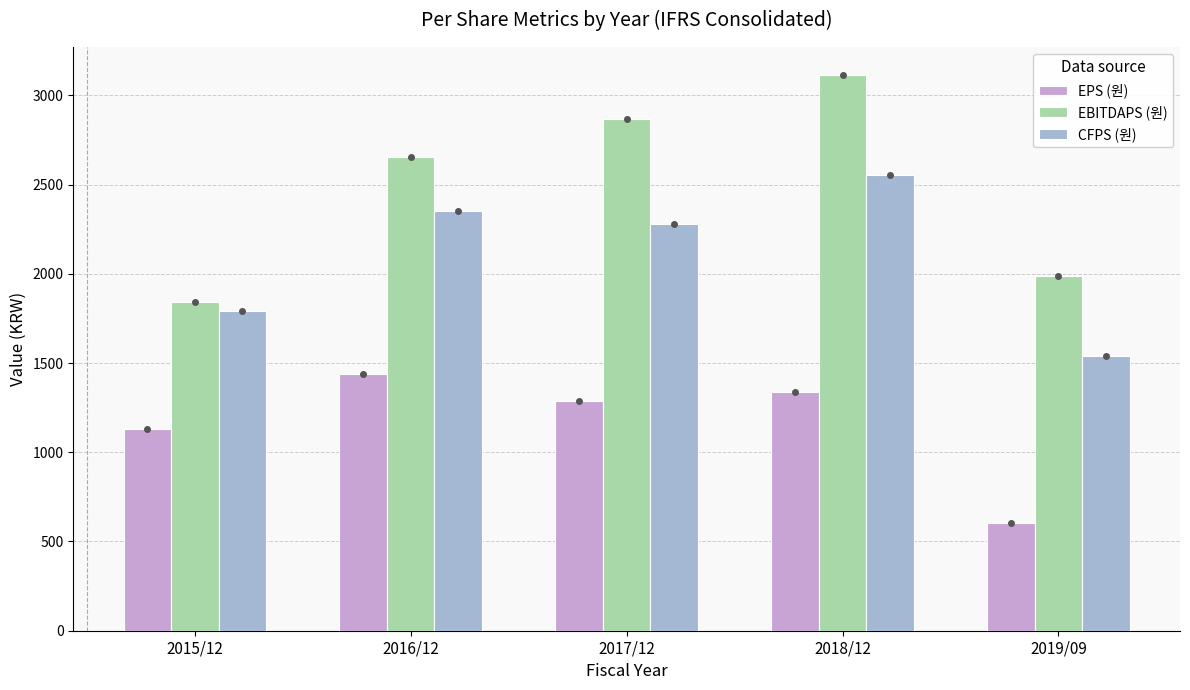

What are all the series names shown in the legend?

EPS (원), EBITDAPS (원), CFPS (원)